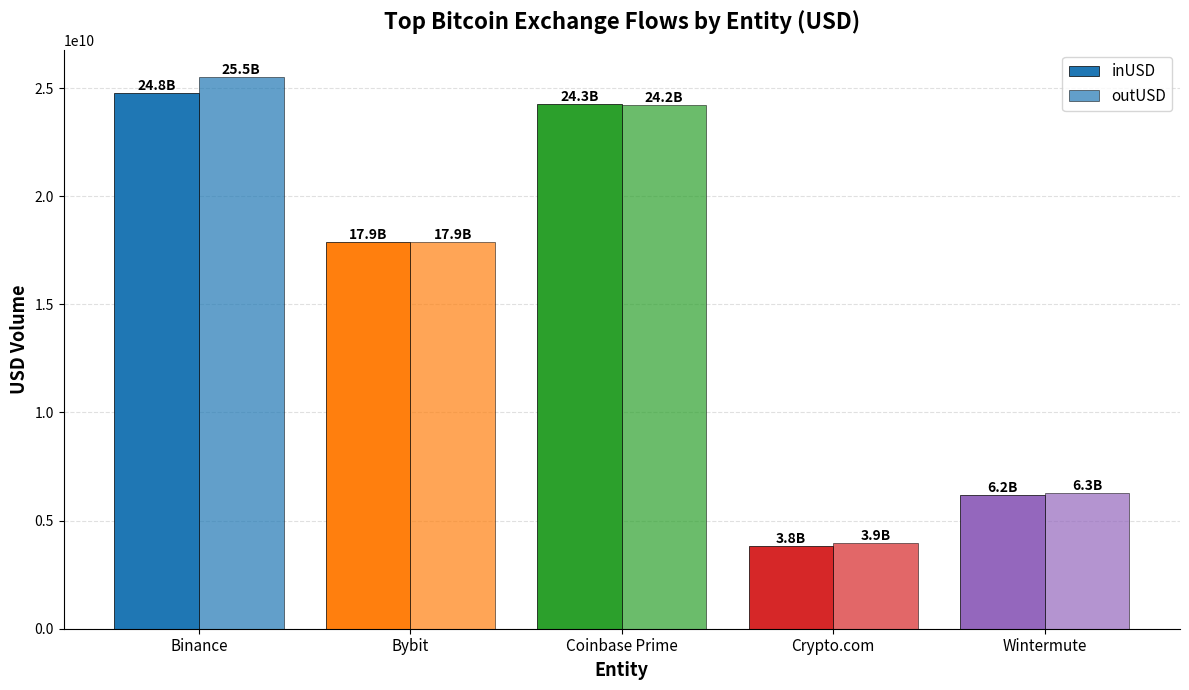

At which category is the sum across all series the highest?

Binance